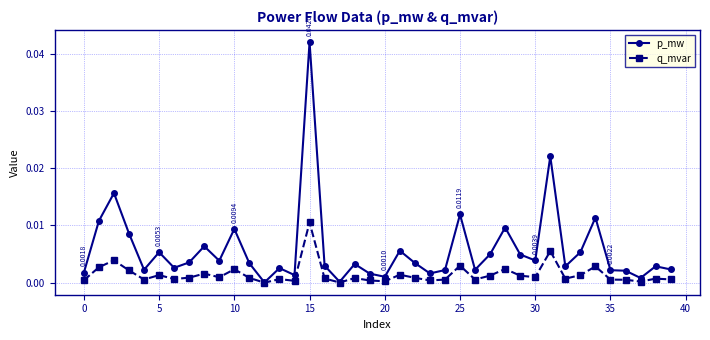

True or false: q_mvar has more than 2 interior local peaks.

True